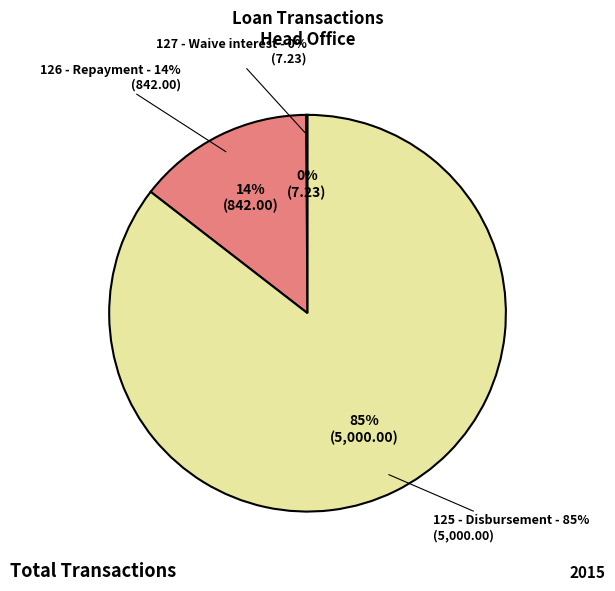

Between 126 - Repayment and 125 - Disbursement, which is larger?

125 - Disbursement